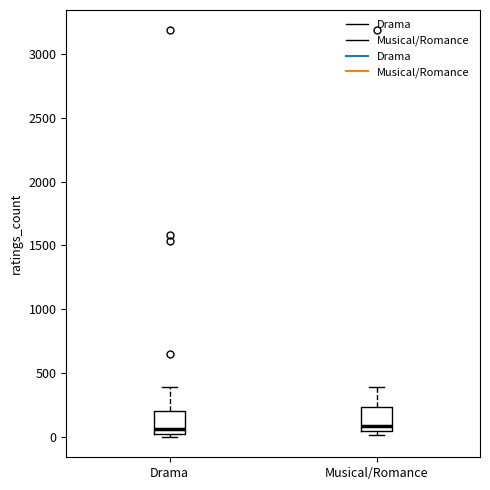

Where does the upper whisker of the box for Musical/Romance end on the y-axis? The values are not printed on the chart, so give them approximately, as read against the axis.

400